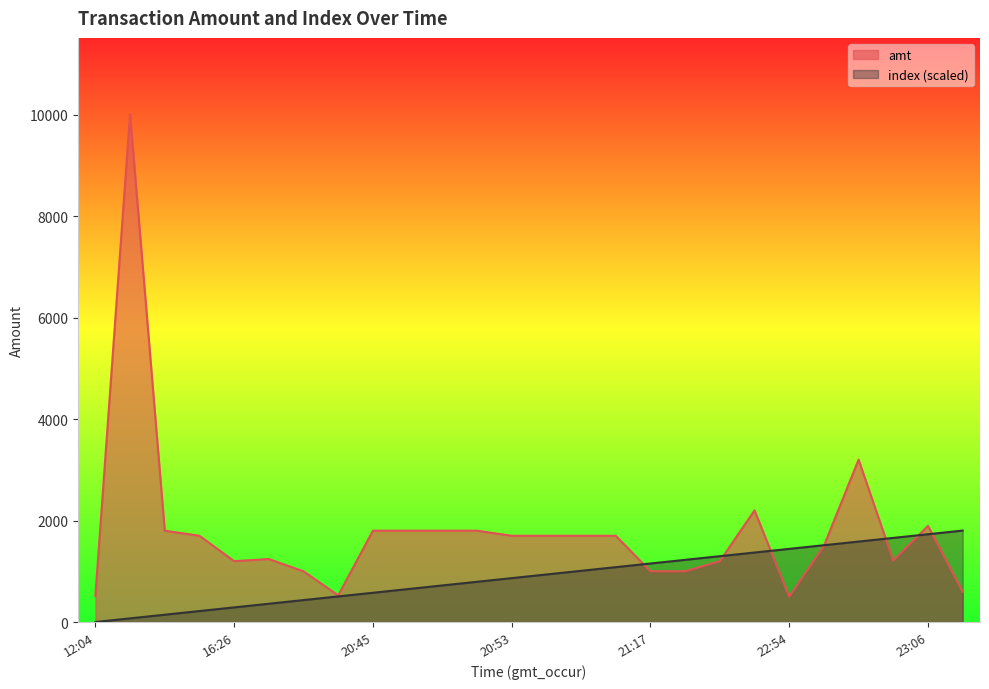

Does the chart have visible grid lines?

No